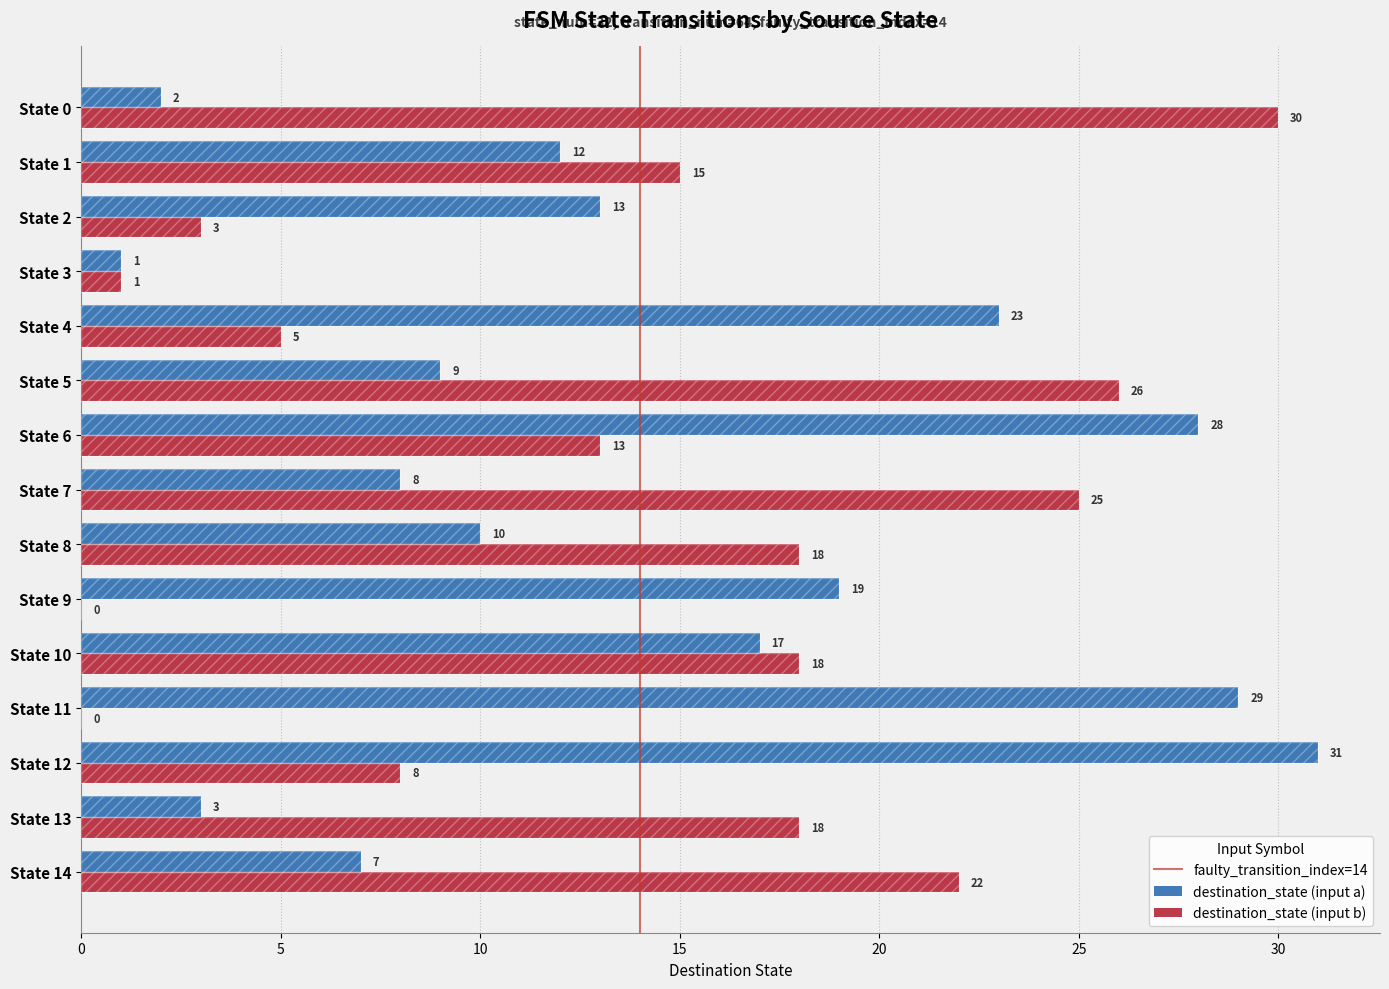

What are all the series names shown in the legend?

destination_state (input a), destination_state (input b)